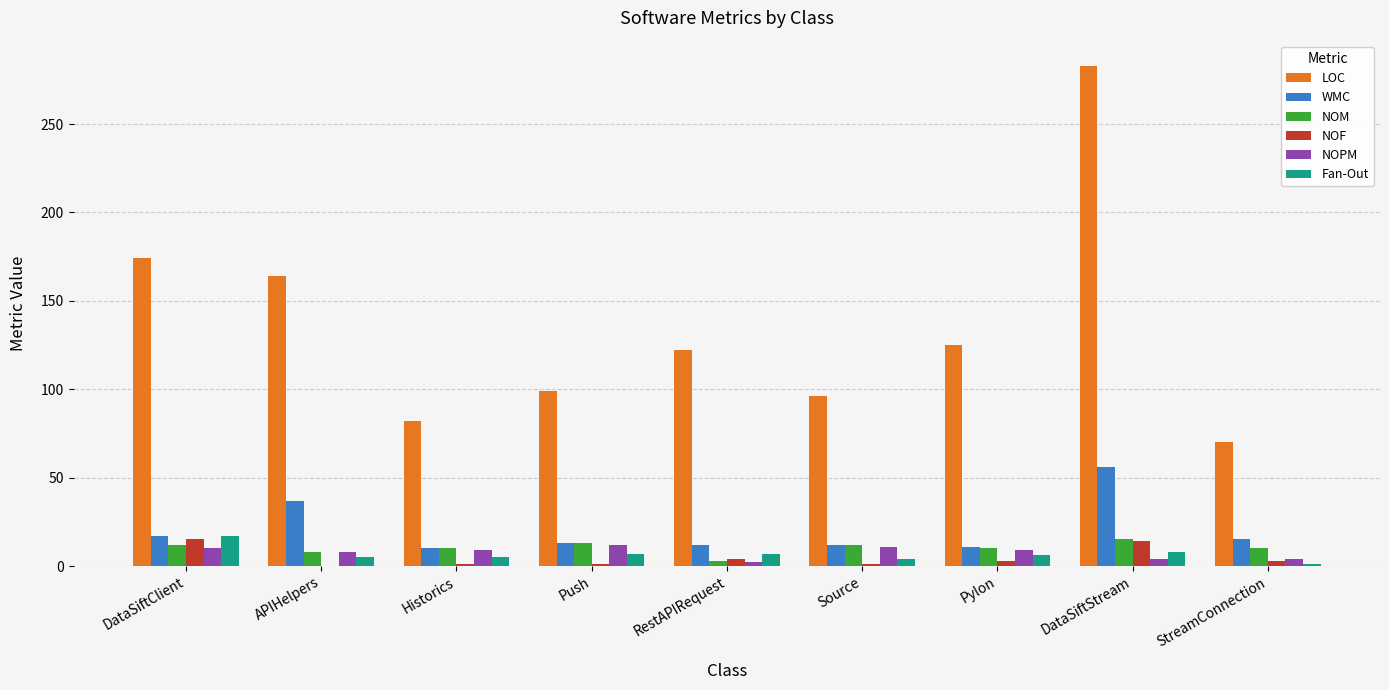

Is it true that NOF equals 14 at DataSiftStream?

True